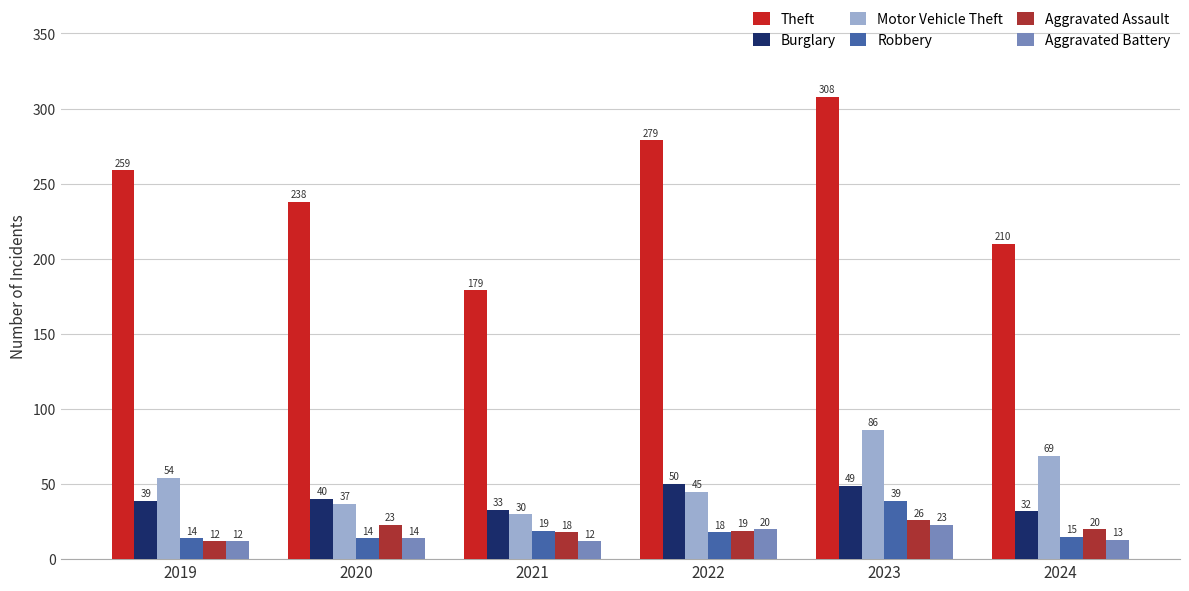

What is the value of the Robbery bar at the 2nd from the left?

14